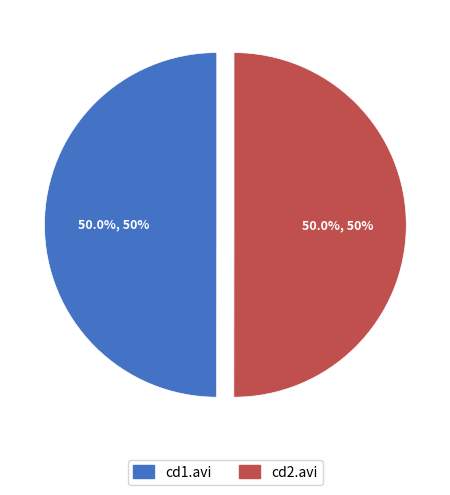

How many slices are in this pie chart?

2